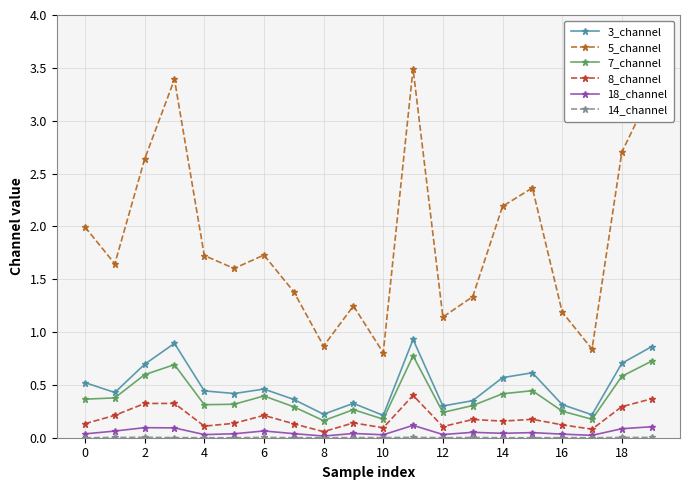

Which series has the largest total across all categories?

5_channel